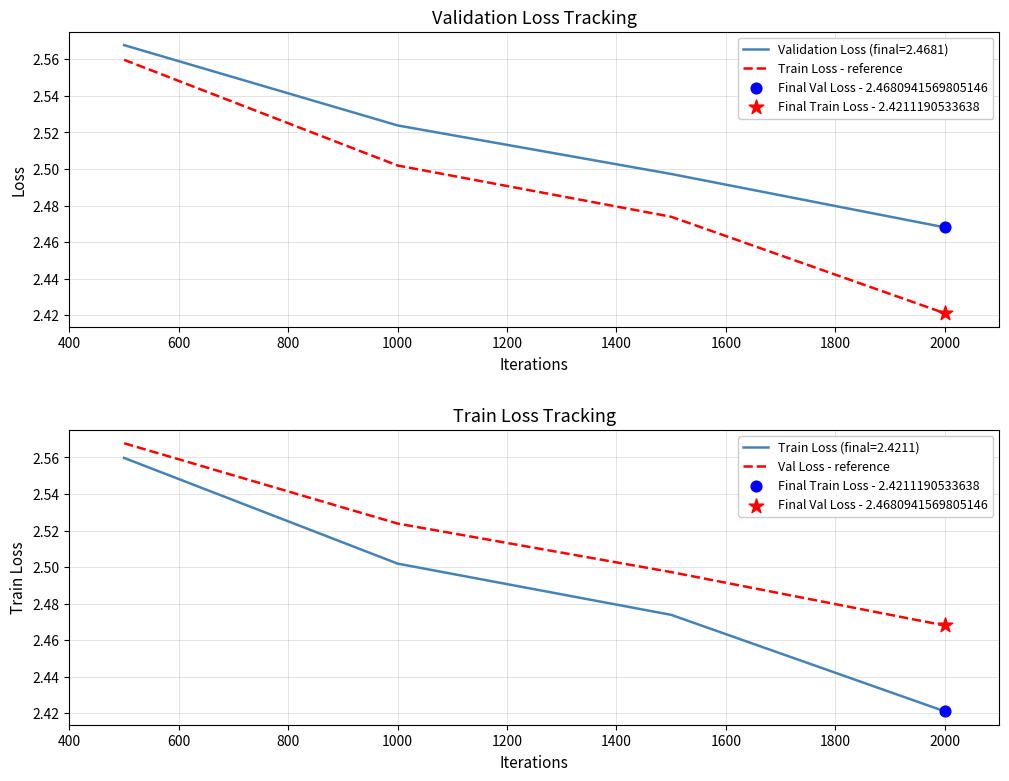

At how many categories does at least one series exceed 2?

4